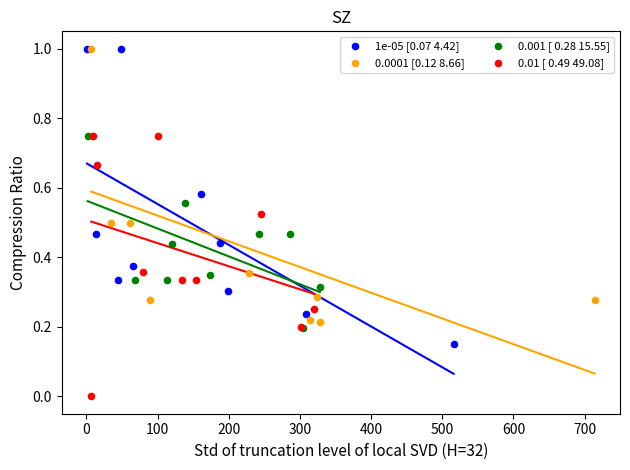

Which series has the largest Y range (max minus min)?

1e-05 [0.07 4.42]